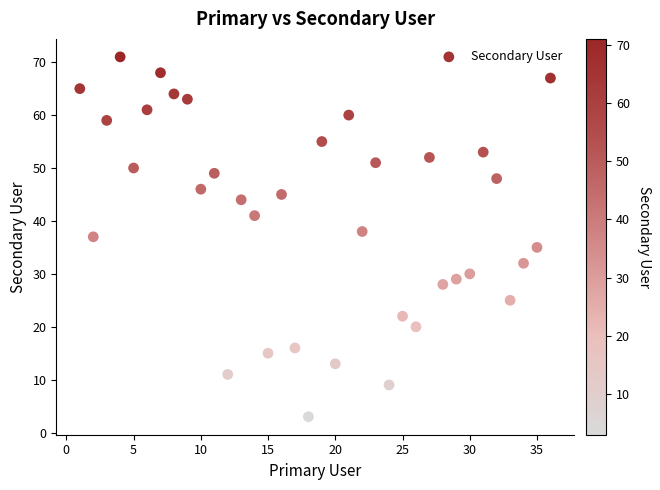

What is the range of Y values (max minus min)?

68